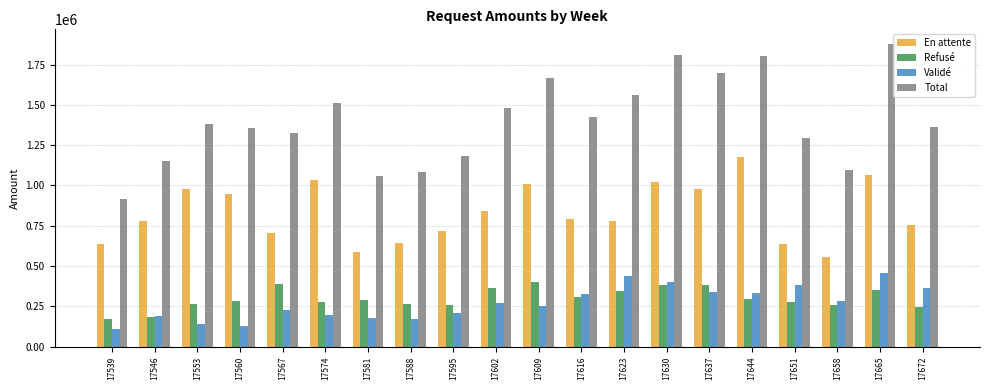

At how many categories does at least one series exceed 433852?

20